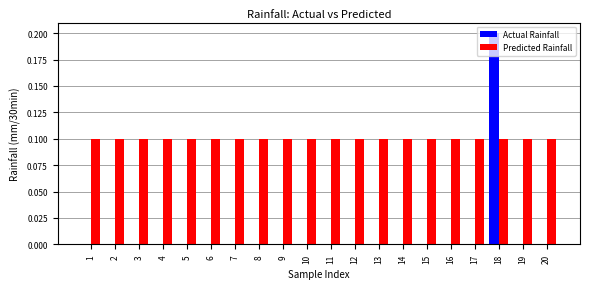

The Actual Rainfall series shows 0.0 at 20. True or false?

True